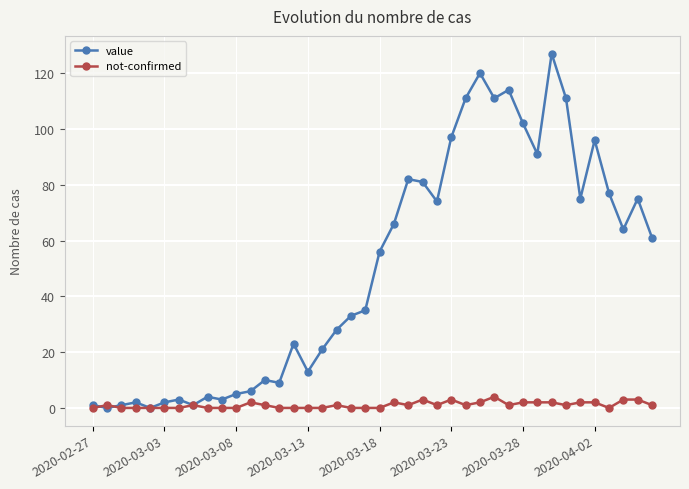

True or false: not-confirmed has more than 0 points higher than both neighbors.

True